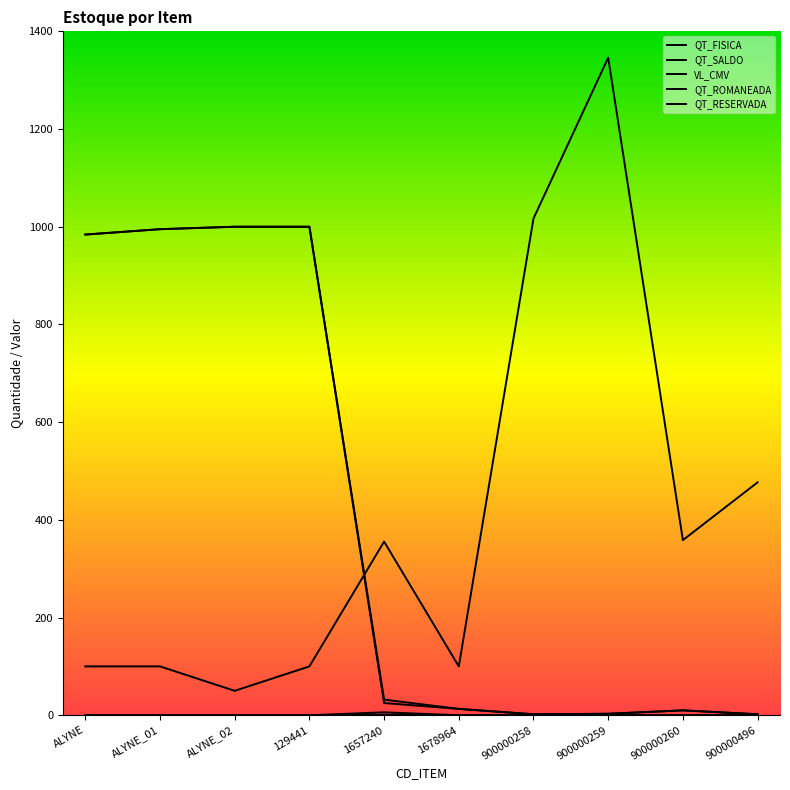

Count the number of categories in the chart.

10